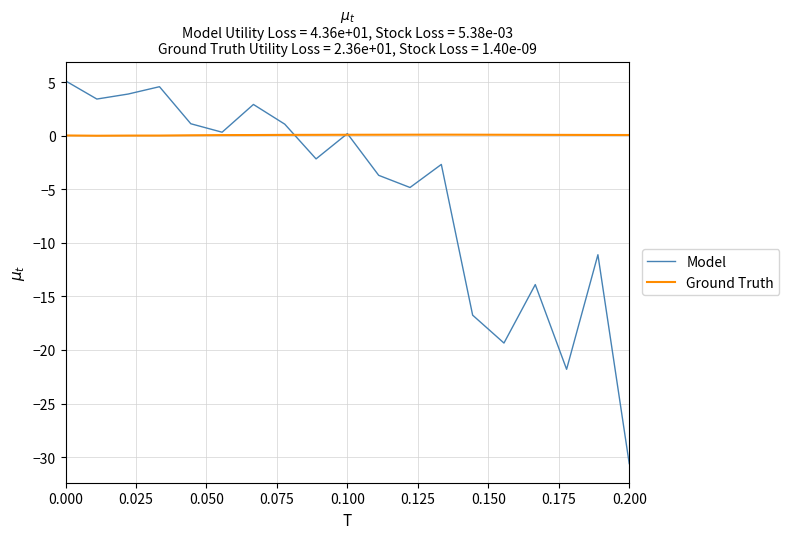

List the series in order of their peak value, highest first.

Model, Ground Truth